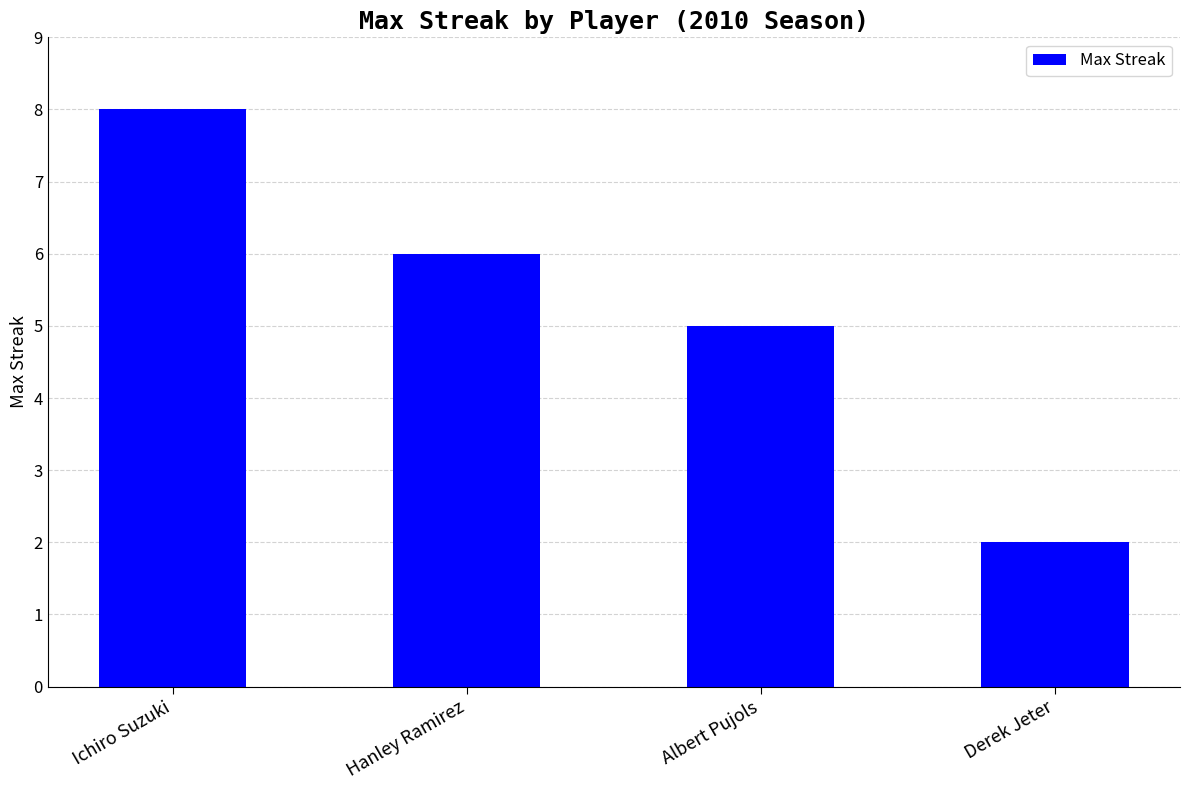

Are the bars grouped side by side (vs. stacked)?

No